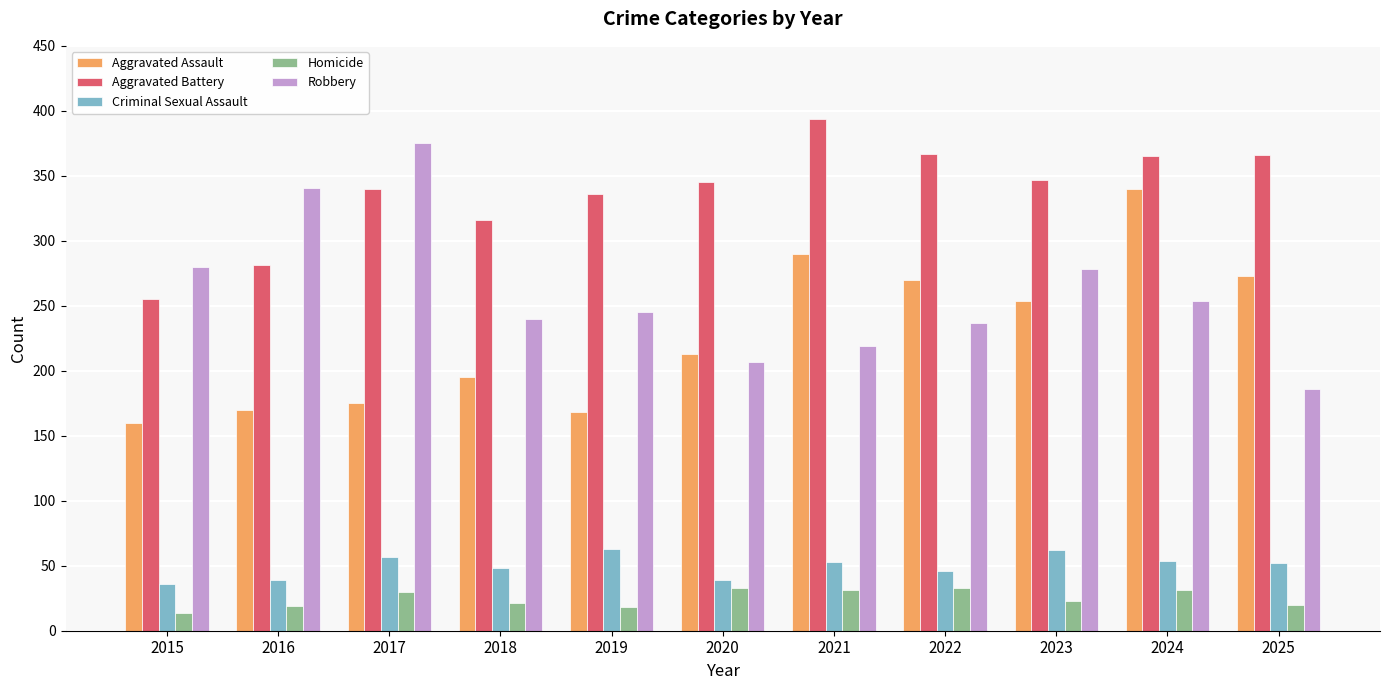

What is the minimum value shown in the chart?

14